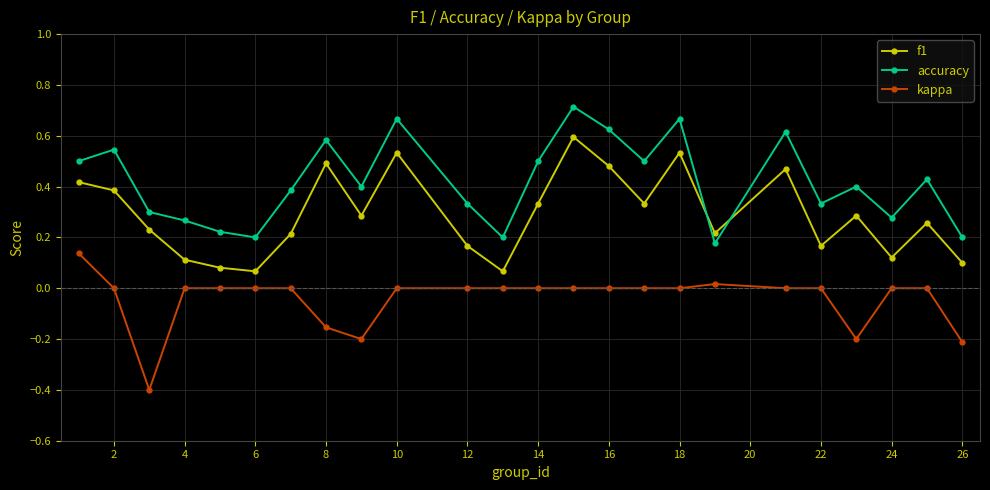

Which series has the largest total across all categories?

accuracy